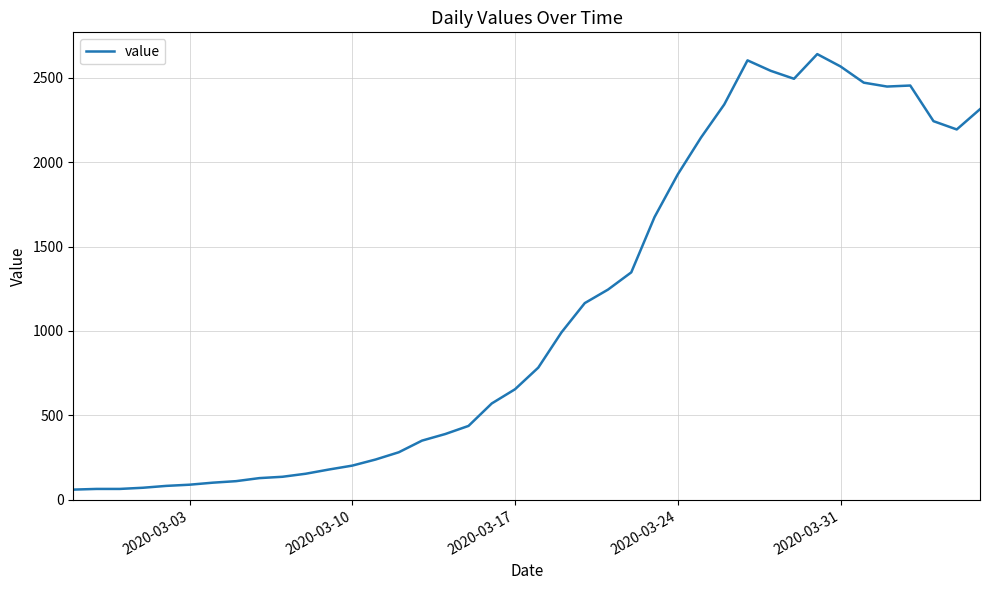

What is the greatest value displayed?

2639